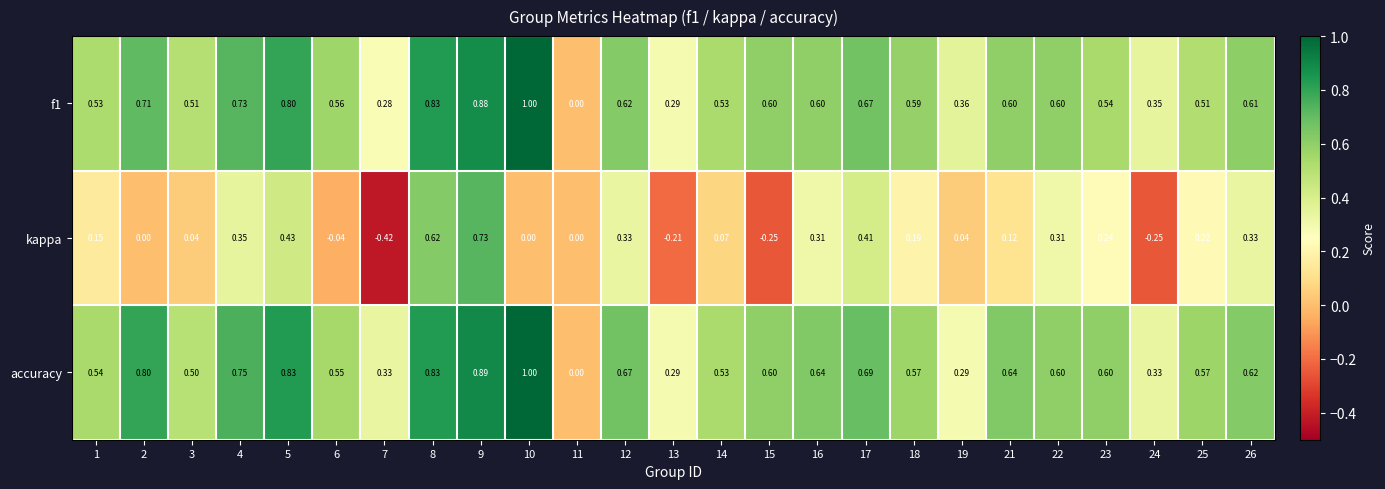

What is the spread (max minus min) of values at 24?

0.6